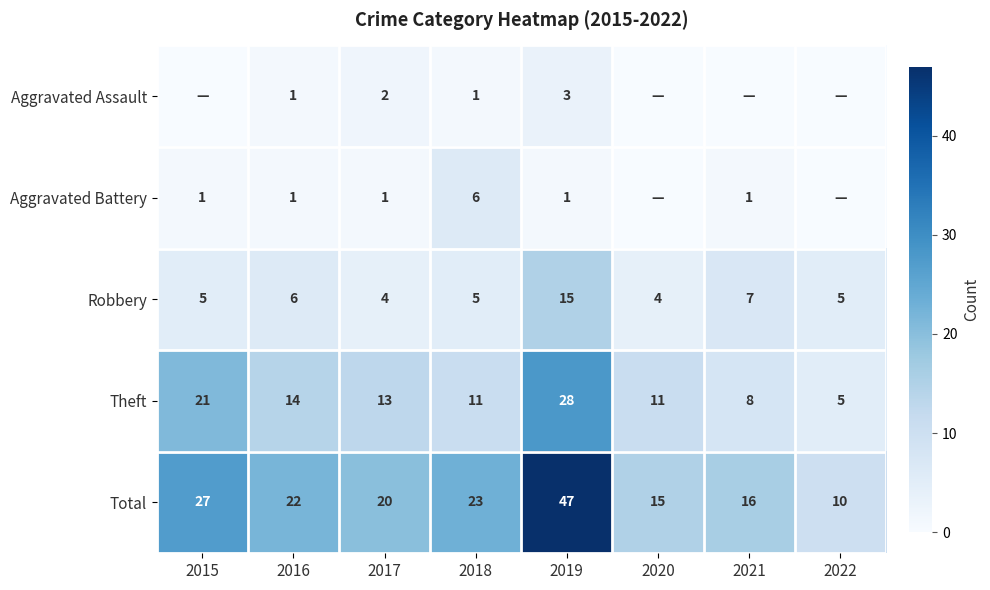

Is the value of Aggravated Battery at 2017 greater than the value of Robbery at 2018?

No